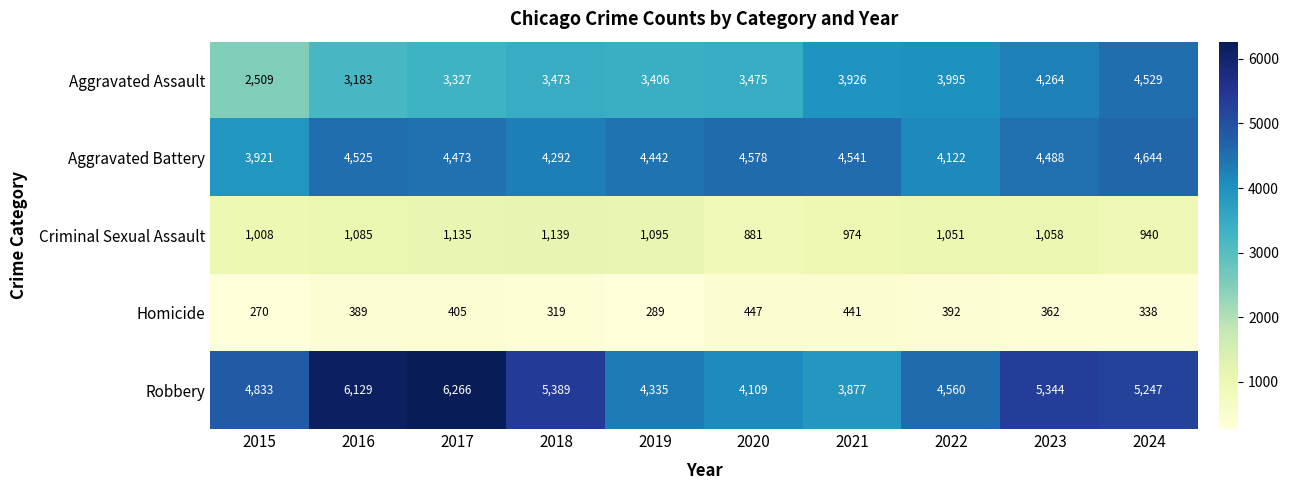

Rank the categories by Aggravated Assault value from lowest to highest.

2015, 2016, 2017, 2019, 2018, 2020, 2021, 2022, 2023, 2024